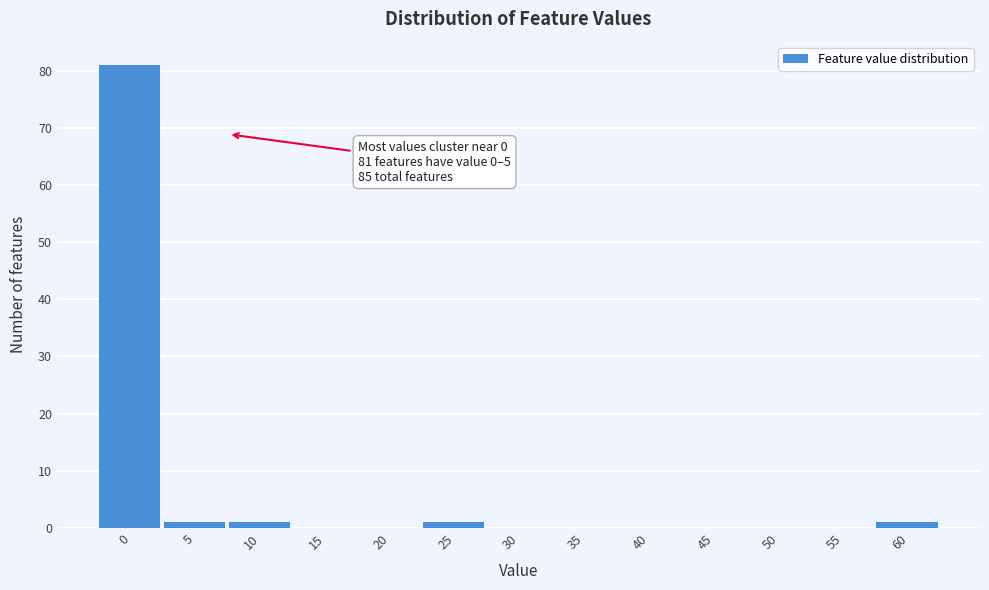

Reading left to right, what are all the values shown in this chart?

0=81	5=1	10=1	15=0	20=0	25=1	30=0	35=0	40=0	45=0	50=0	55=0	60=1